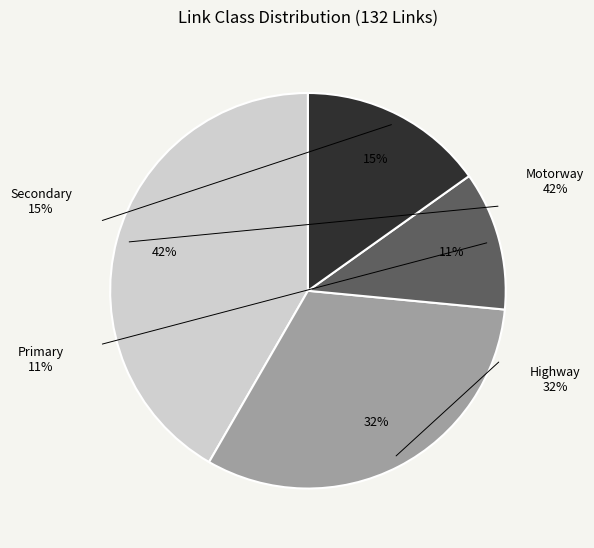

The Primary slice represents 11% of the pie. True or false?

True